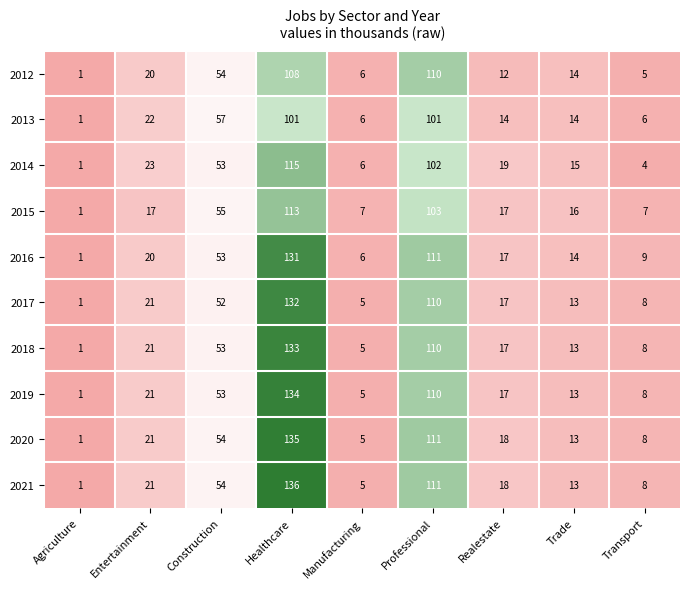

At which category does the chart reach its minimum across all series?

Agriculture